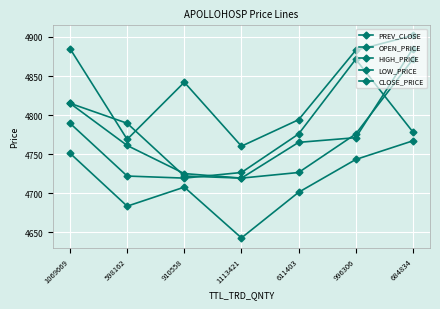

Reading left to right, what are all the values shown in this chart?

PREV_CLOSE: 4815.1	4789.4	4721.9	4719.2	4726.4	4775.7	4871.4
OPEN_PRICE: 4815.0	4761.0	4725.0	4719.2	4765.0	4771.0	4885.0
HIGH_PRICE: 4885.0	4768.9	4842.0	4760.1	4794.0	4882.9	4901.9
LOW_PRICE: 4751.1	4683.2	4707.6	4642.6	4701.1	4743.1	4766.9
CLOSE_PRICE: 4789.4	4721.9	4719.2	4726.4	4775.7	4871.4	4778.4